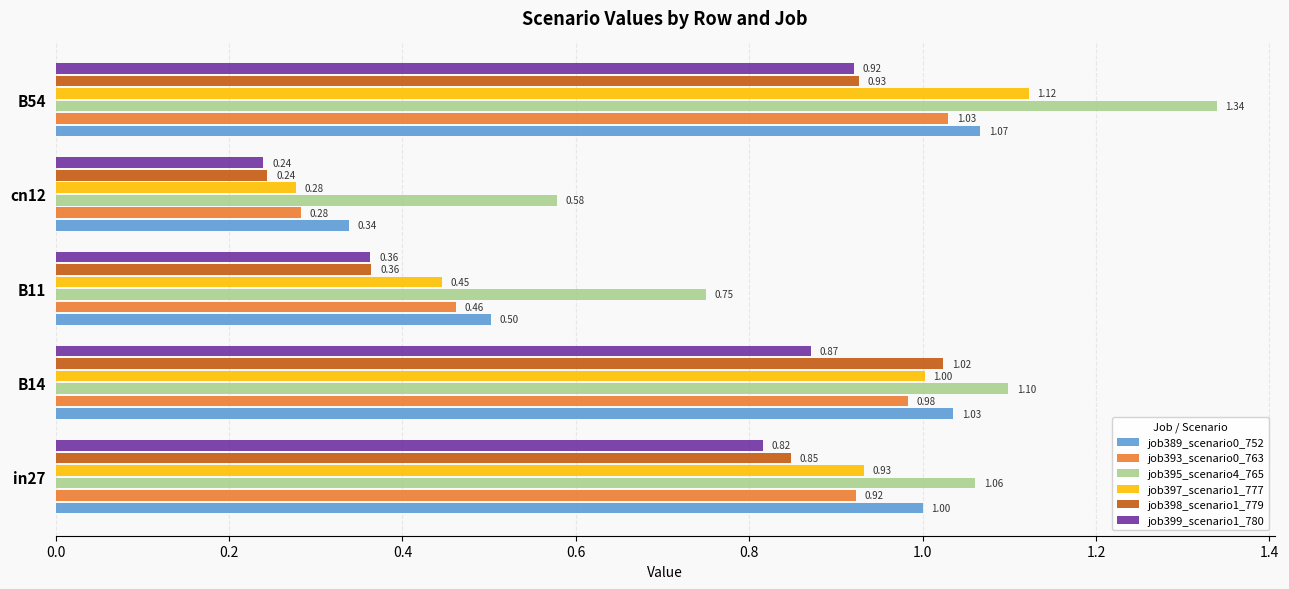

Which series has the largest range (max minus min)?

job397_scenario1_777